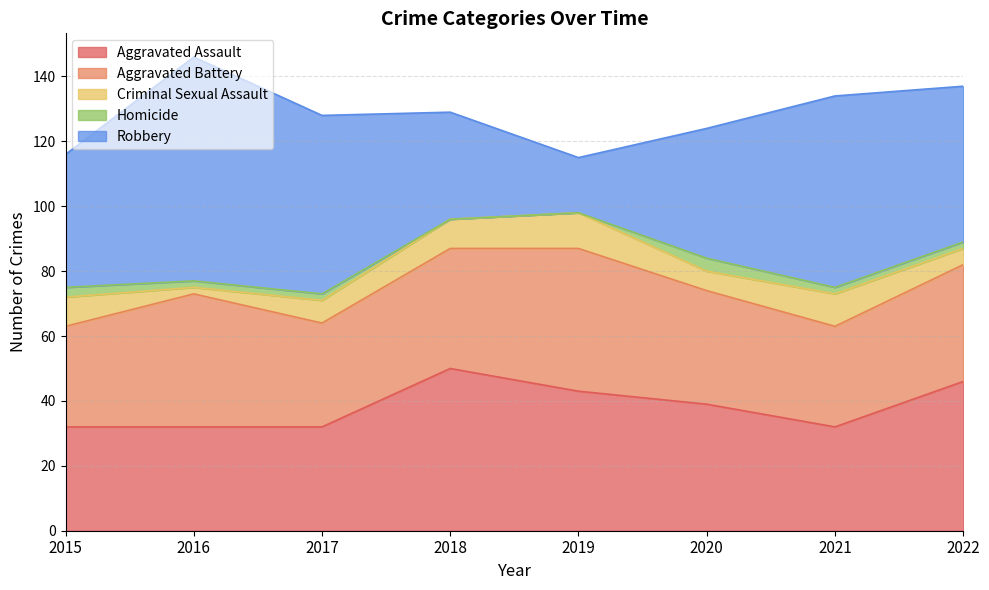

List the series in order of their peak value, lowest first.

Homicide, Criminal Sexual Assault, Aggravated Battery, Aggravated Assault, Robbery